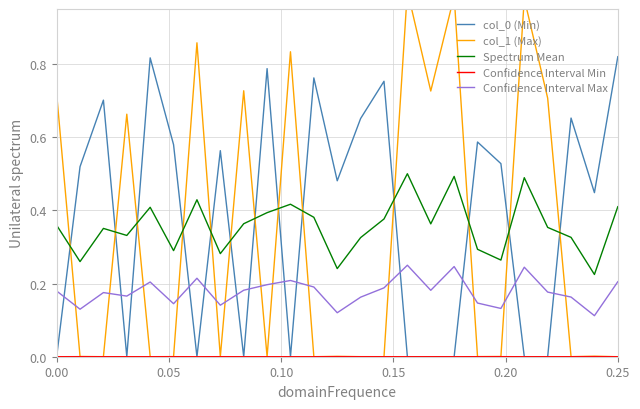

True or false: Spectrum Mean and Confidence Interval Max intersect in this chart.

False